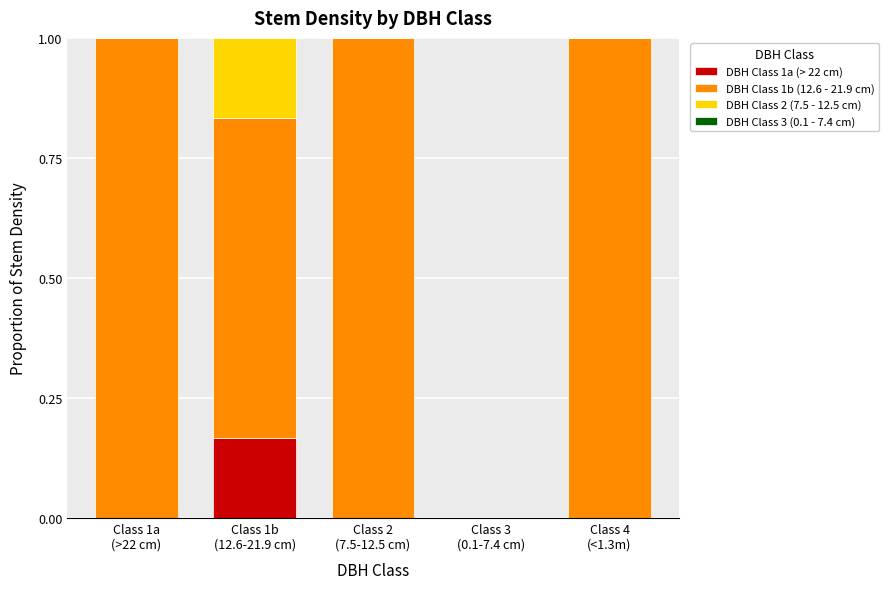

How many data points does each series have?

5